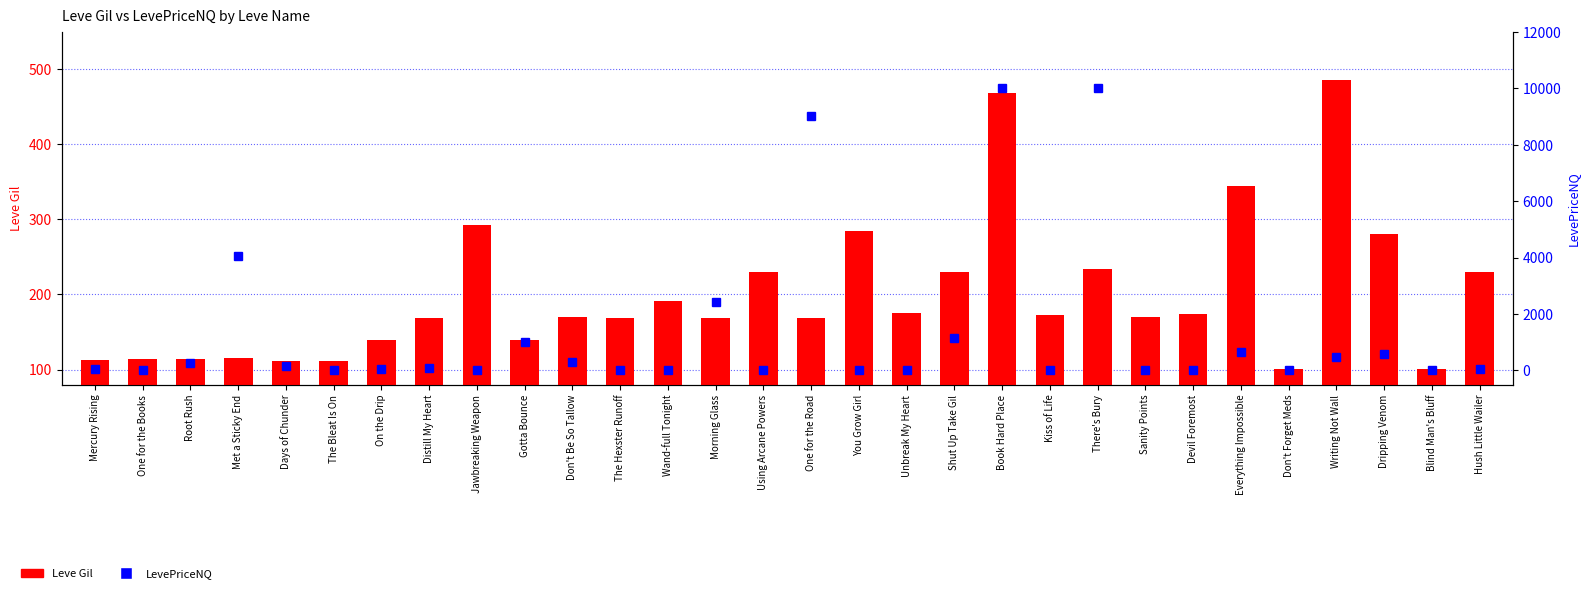

What is the total value across all series at Unbreak My Heart?

175.0